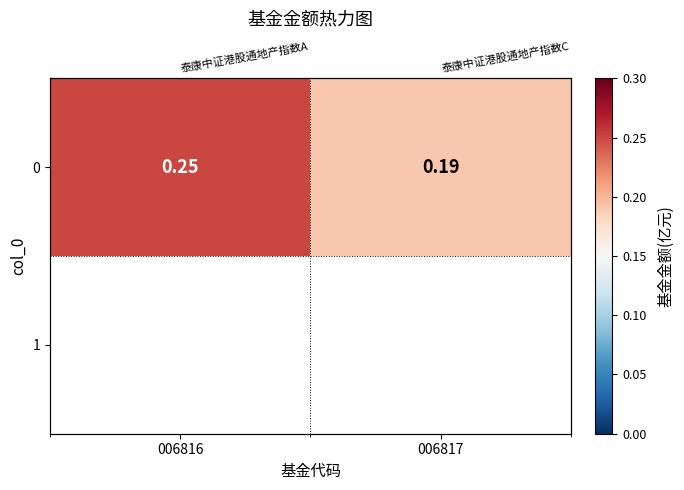

What is the change in value from 006816 to 006817?

-0.1